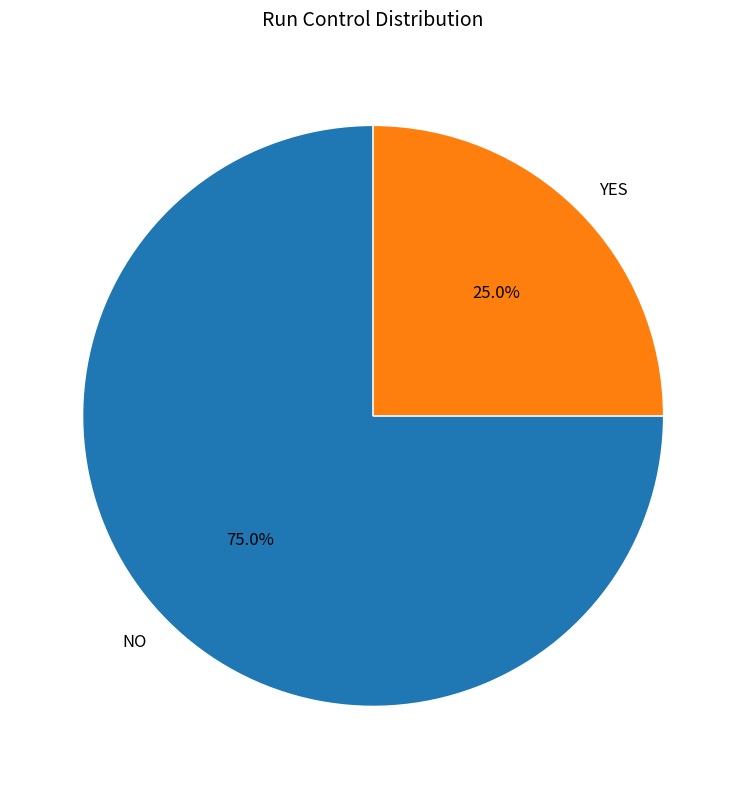

Which slice is the largest?

NO